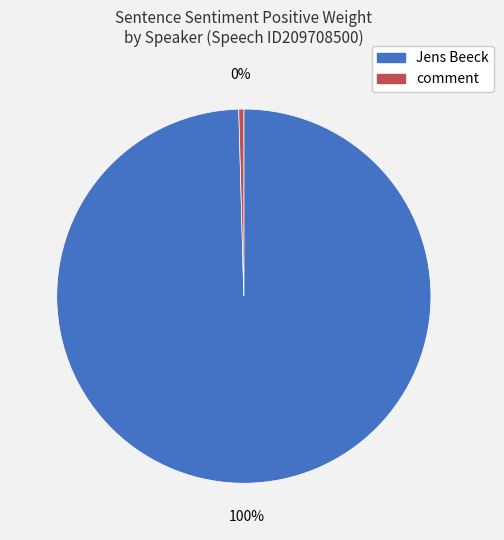

To the nearest percent, what is the average slice percentage?

50%